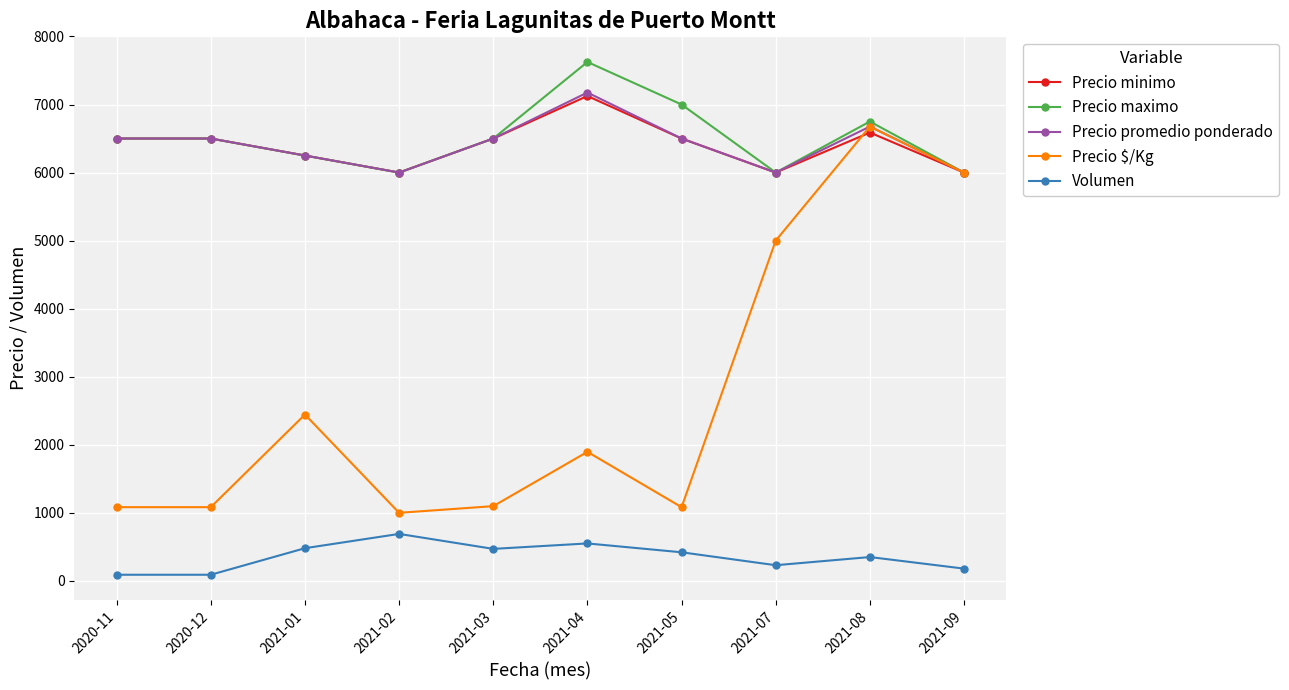

The value of Precio $/Kg at 2020-12 is 1770. True or false?

False